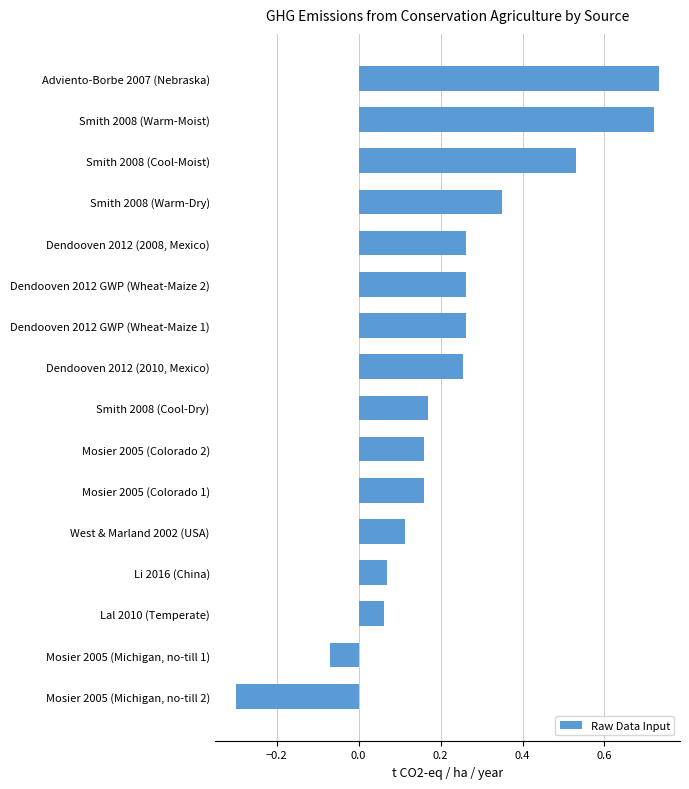

What is the smallest value displayed?

-0.3